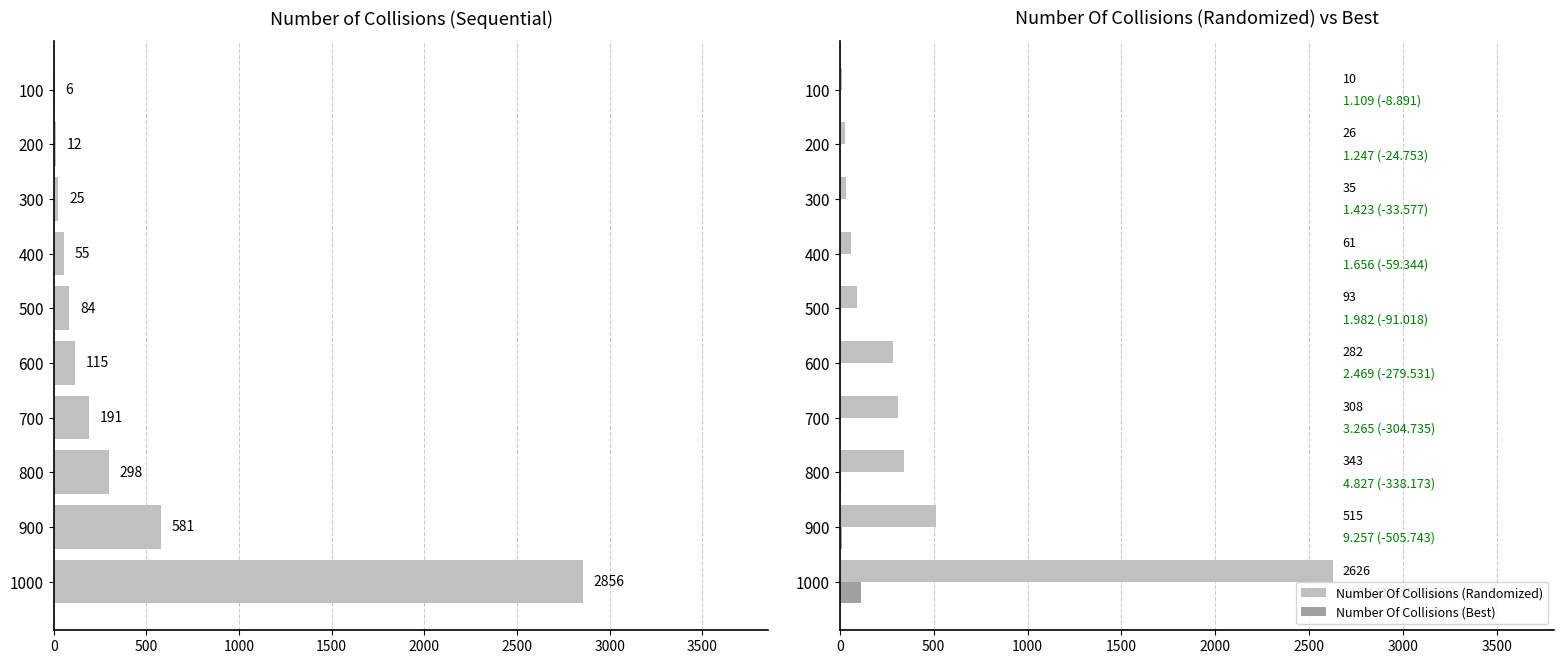

What is the average value of the Number of Collisions (Sequential) series?

422.3